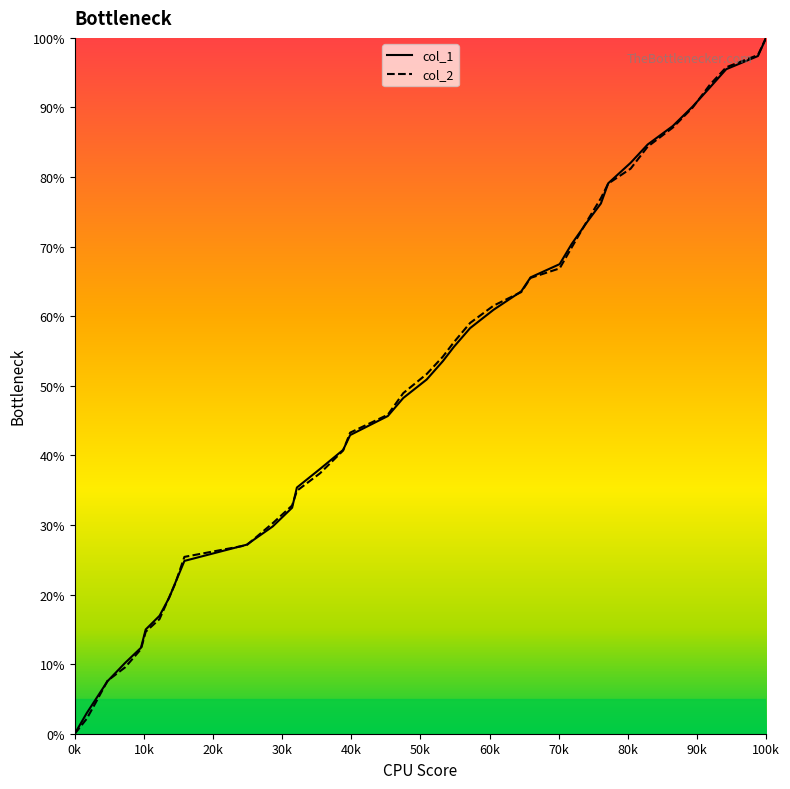

At which category is the sum across all series the highest?

100k